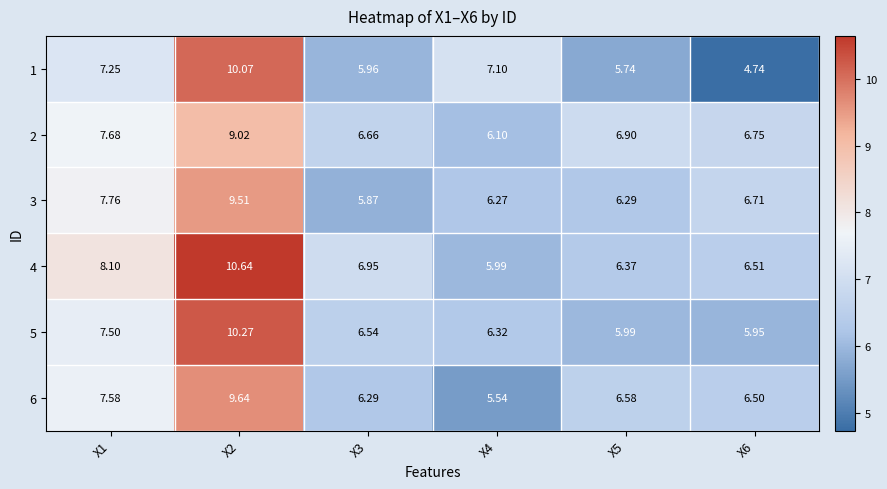

Reading left to right, extract all data points from this chart.

1: X1=7.2	X2=10.1	X3=6.0	X4=7.1	X5=5.7	X6=4.7
2: X1=7.7	X2=9.0	X3=6.7	X4=6.1	X5=6.9	X6=6.8
3: X1=7.8	X2=9.5	X3=5.9	X4=6.3	X5=6.3	X6=6.7
4: X1=8.1	X2=10.6	X3=7.0	X4=6.0	X5=6.4	X6=6.5
5: X1=7.5	X2=10.3	X3=6.5	X4=6.3	X5=6.0	X6=6.0
6: X1=7.6	X2=9.6	X3=6.3	X4=5.5	X5=6.6	X6=6.5